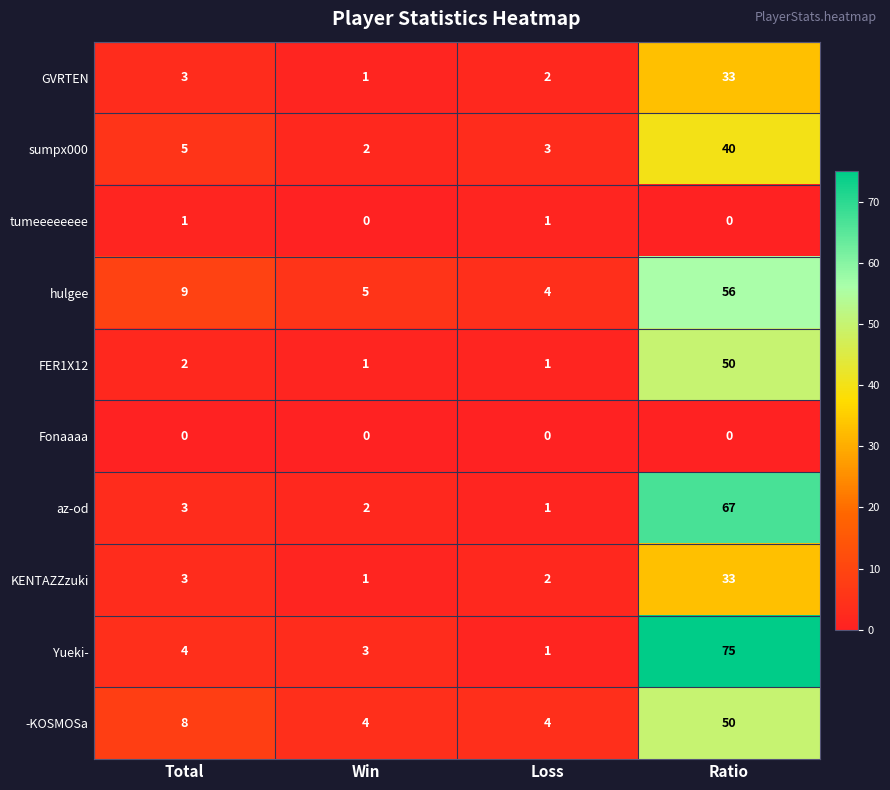

How many categories are shown in the chart?

4